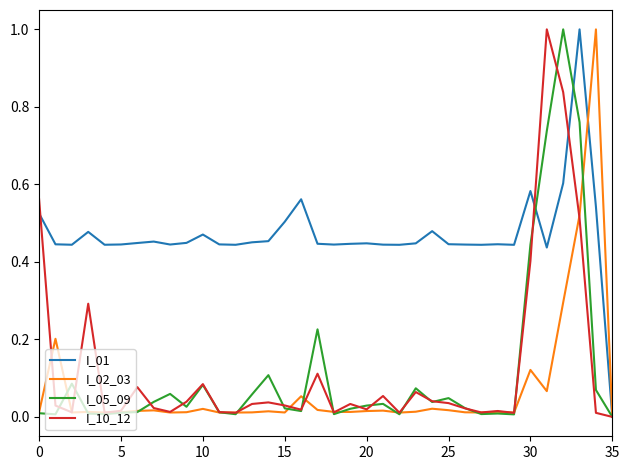

What is the maximum value for I_01?

1.0